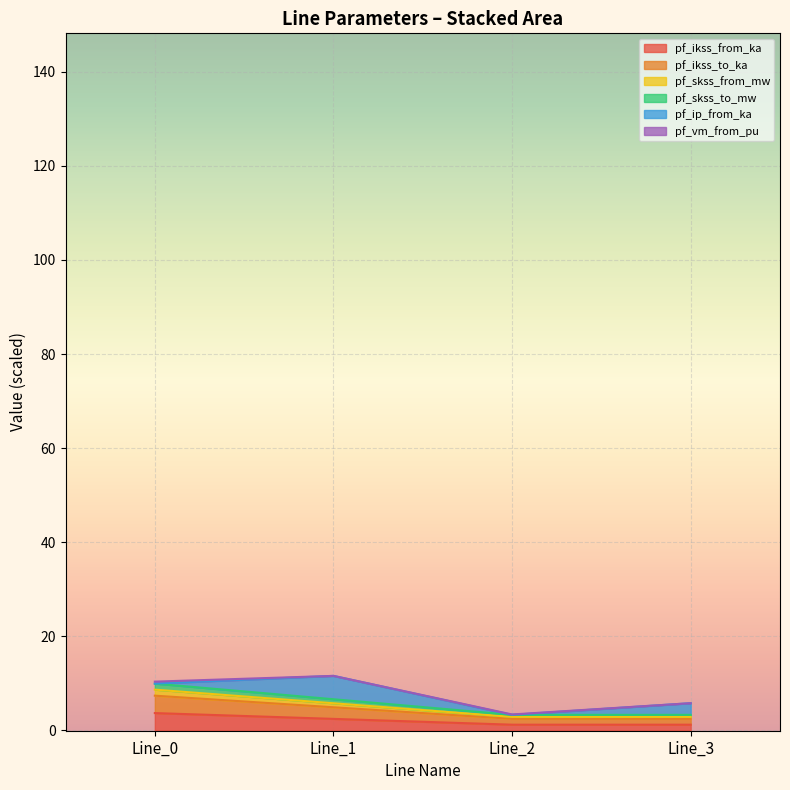

True or false: pf_skss_to_mw has more than 1 interior local peaks.

False